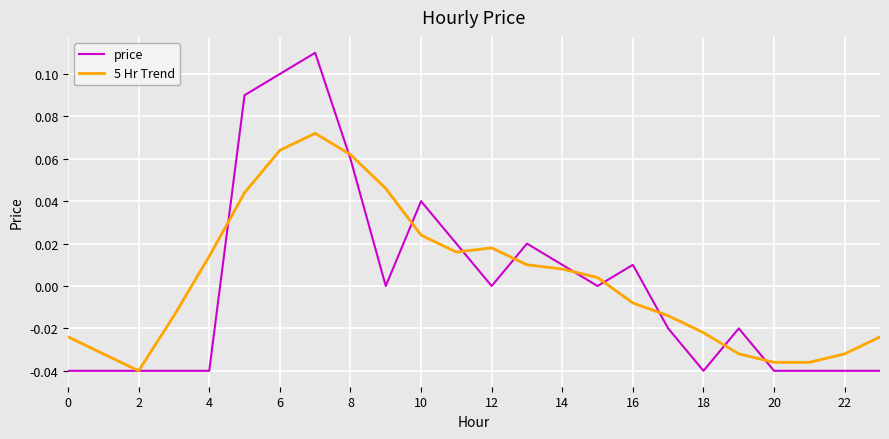

Which series has the widest spread of values?

price